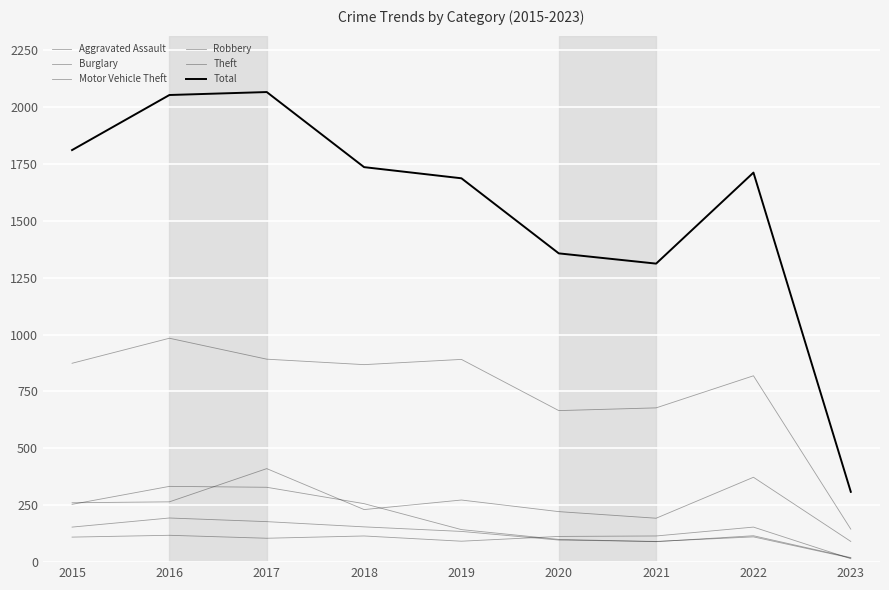

True or false: Total has more than 1 points higher than both neighbors.

True